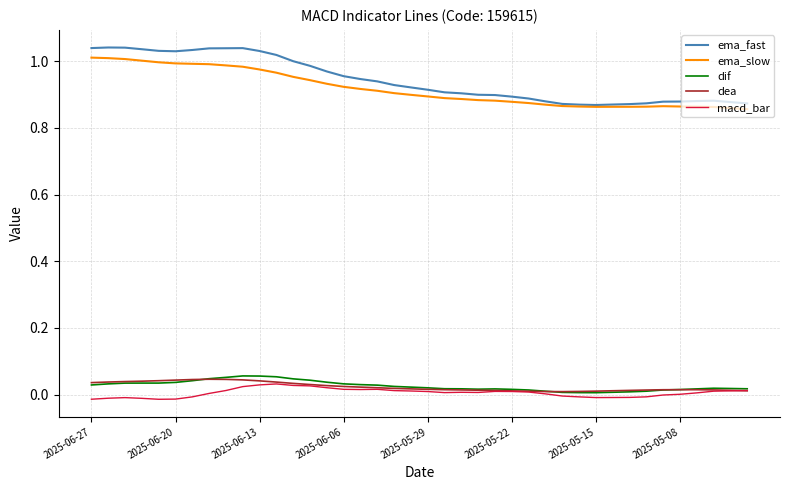

Does the chart display data point markers on the line(s)?

No